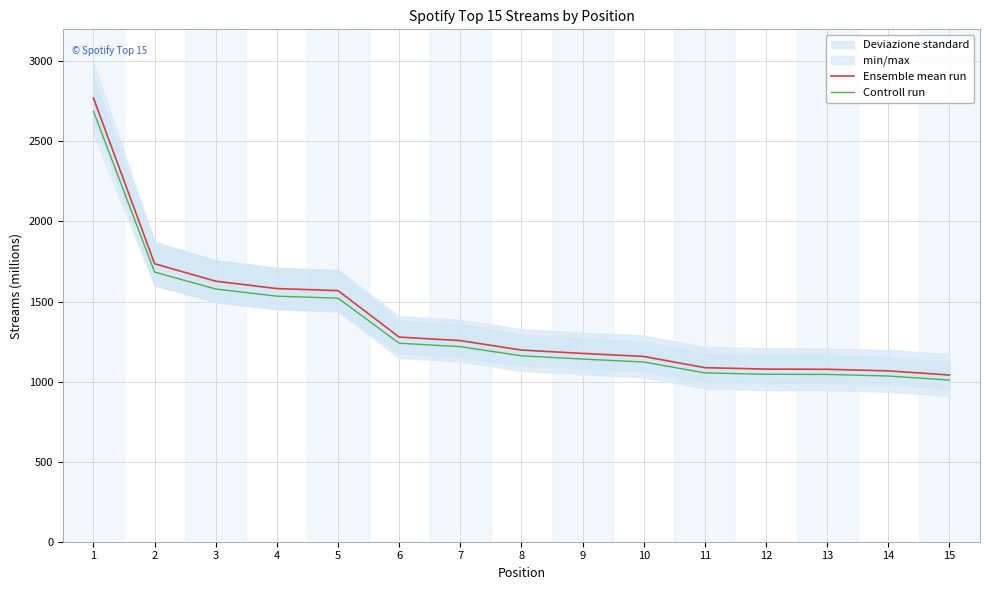

What is the value of the Ensemble mean run point at the 14th from the left?

1067.0